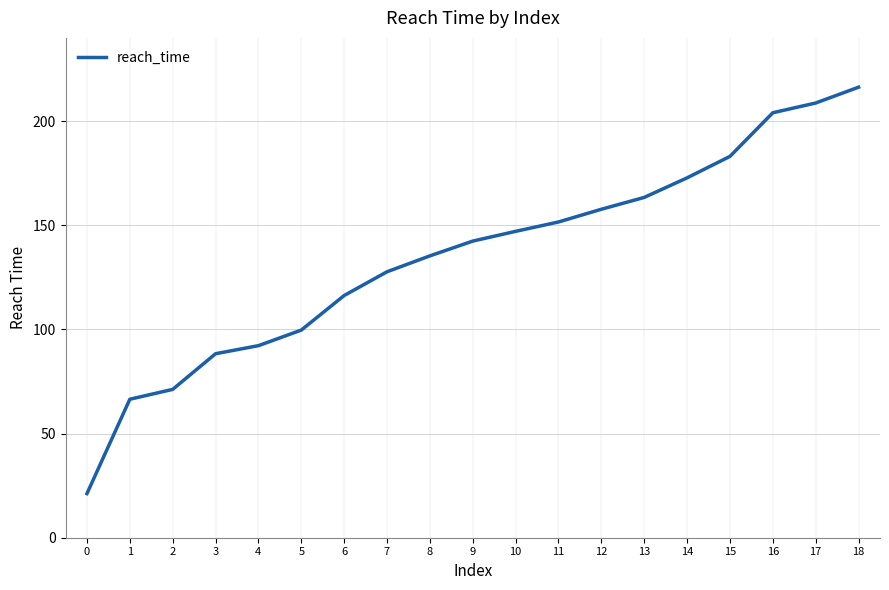

Reading right to left, what are all the values shown in this chart?

18=216.3	17=208.7	16=204.1	15=183.1	14=172.8	13=163.4	12=157.7	11=151.6	10=147.1	9=142.4	8=135.3	7=127.7	6=116.3	5=99.7	4=92.2	3=88.3	2=71.2	1=66.5	0=21.2